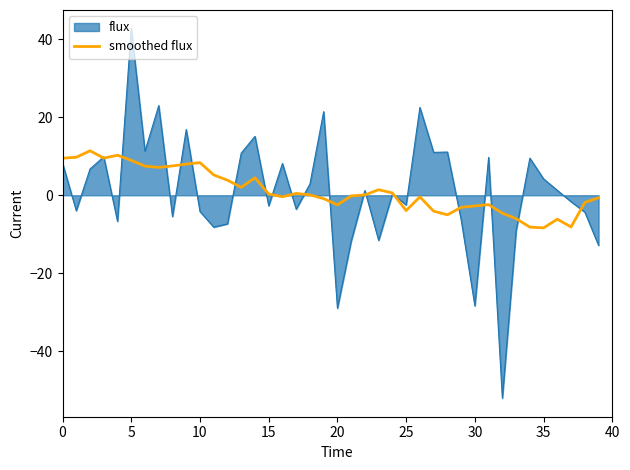

What is the minimum value shown in the chart?

-52.0